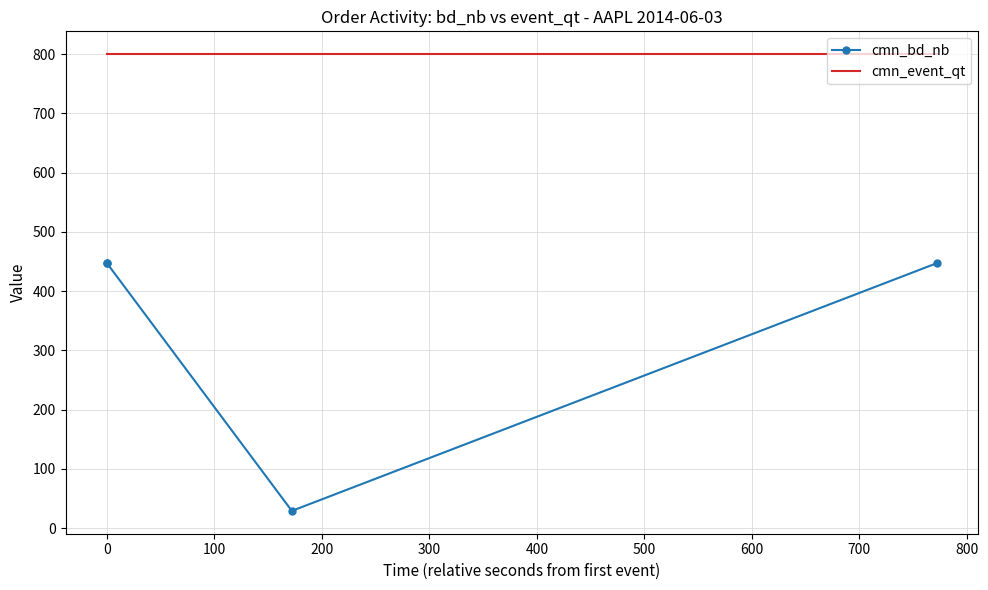

Count the number of data series in this chart.

2